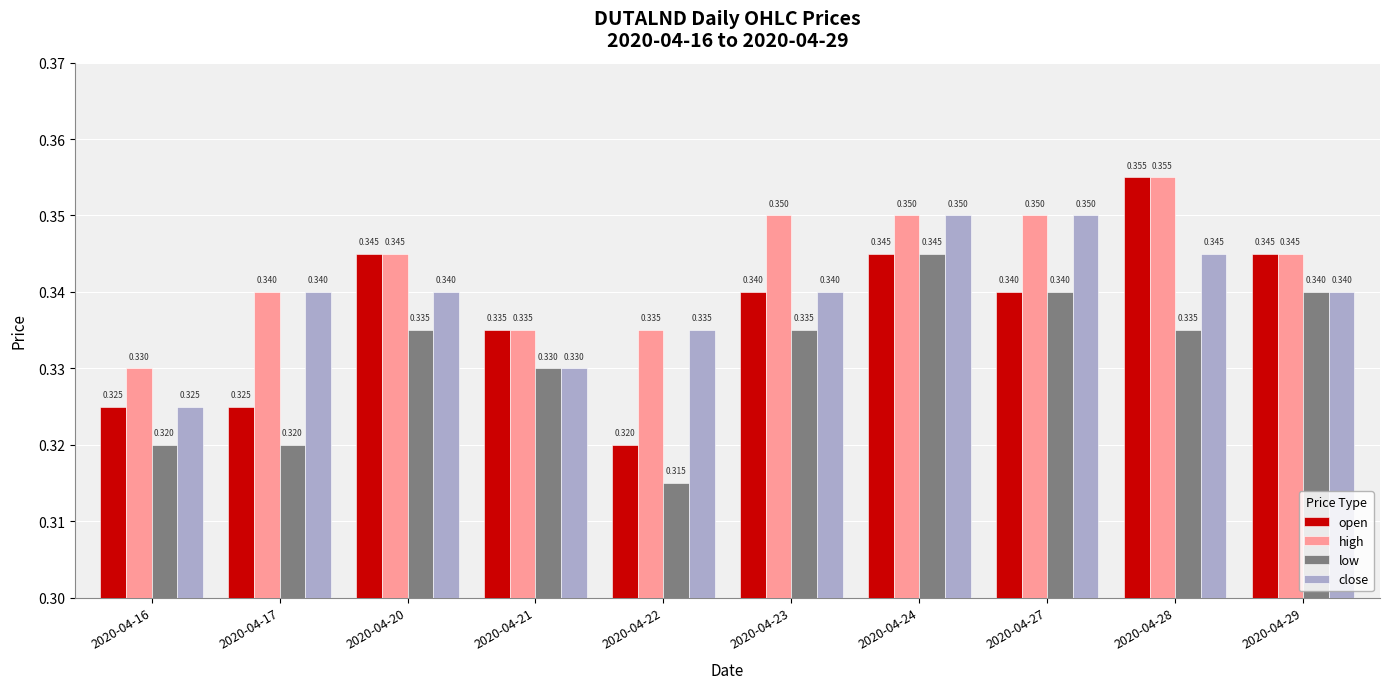

Is the value of low at 2020-04-24 greater than the value of high at 2020-04-23?

No